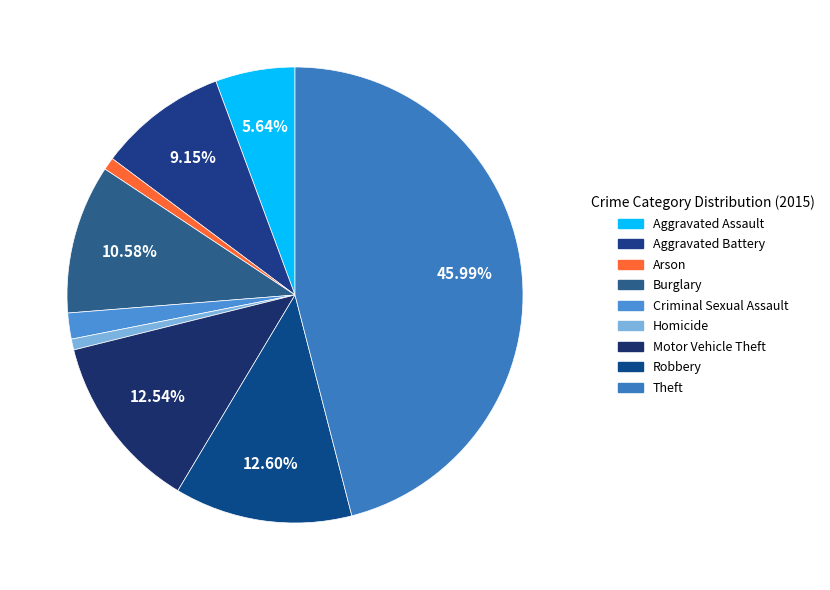

How many slices are in this pie chart?

9